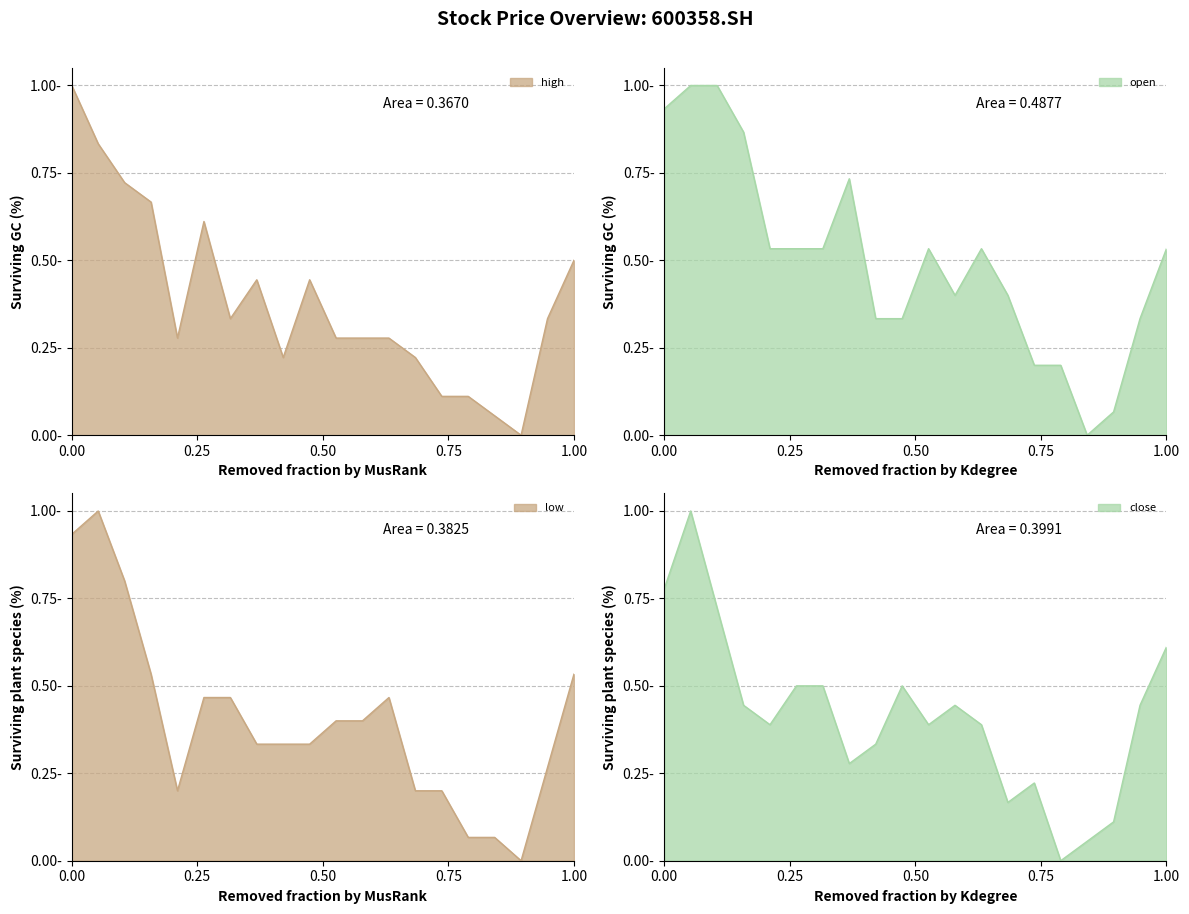

How many data points in low are above 0?

19